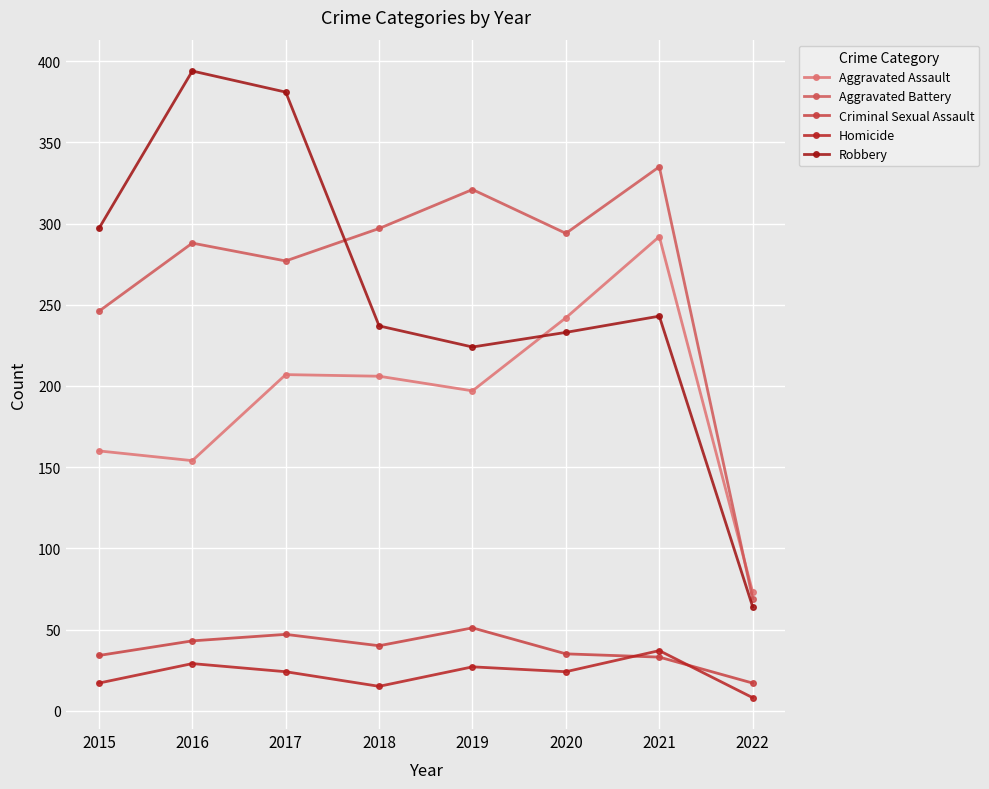

How many data points does each series have?

8